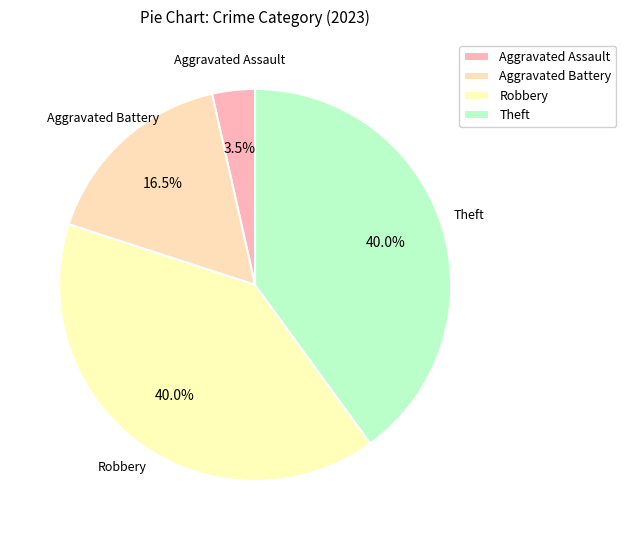

To the nearest percent, what percentage of the pie is Aggravated Assault?

4%